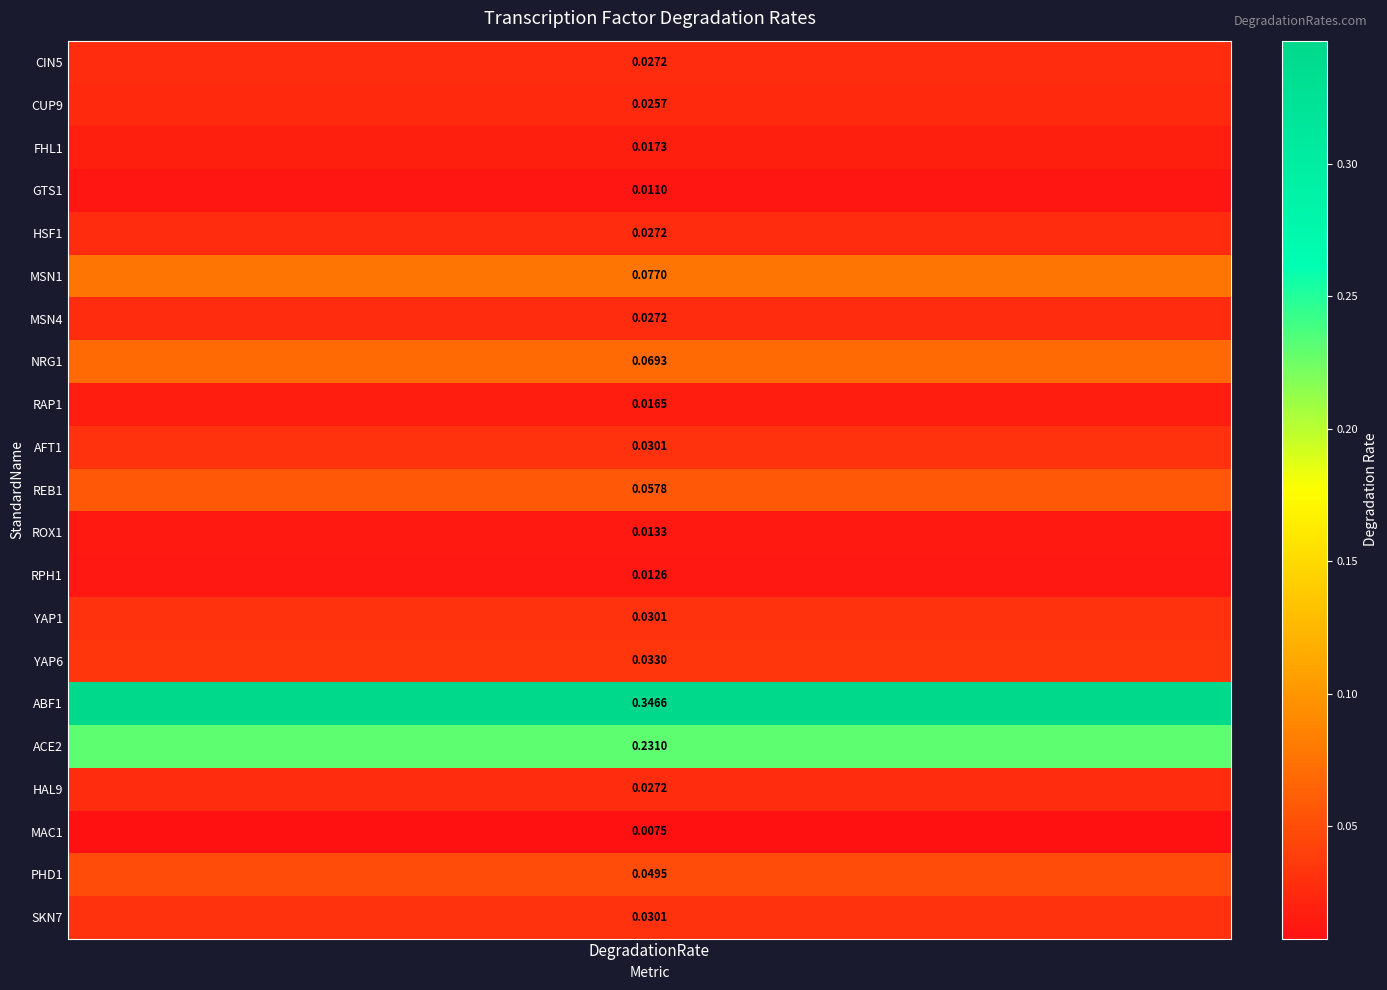

What is the maximum value shown in the chart?

0.3